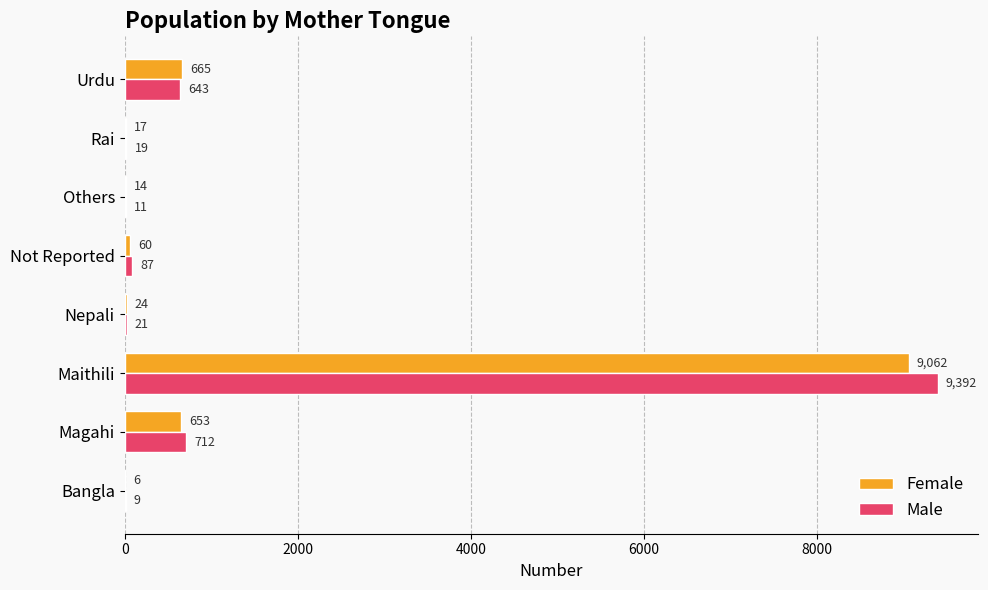

How many distinct data groups are displayed?

2